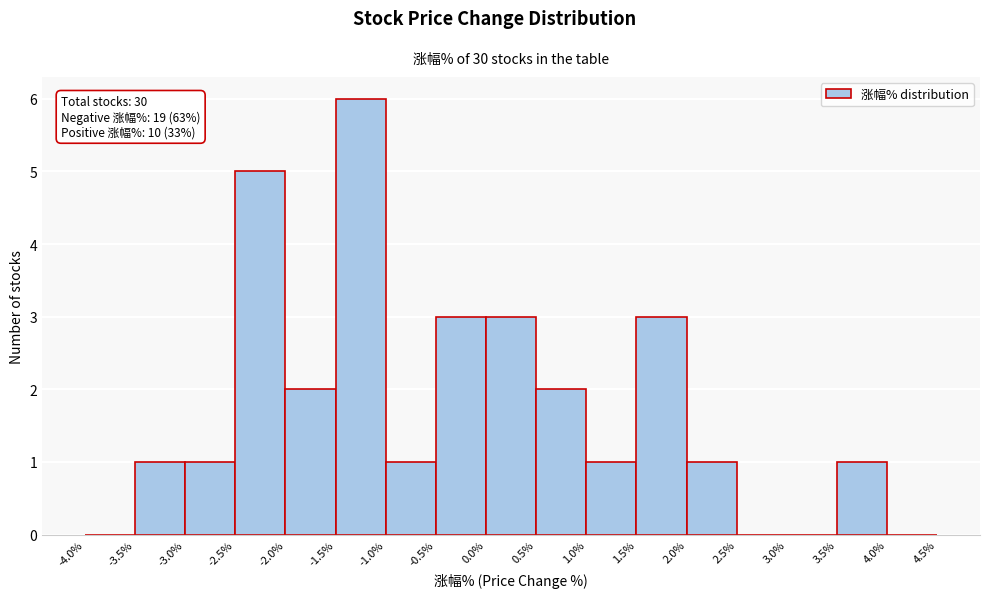

Which range on the x-axis has the tallest bar?

-1.5% to -1.0%